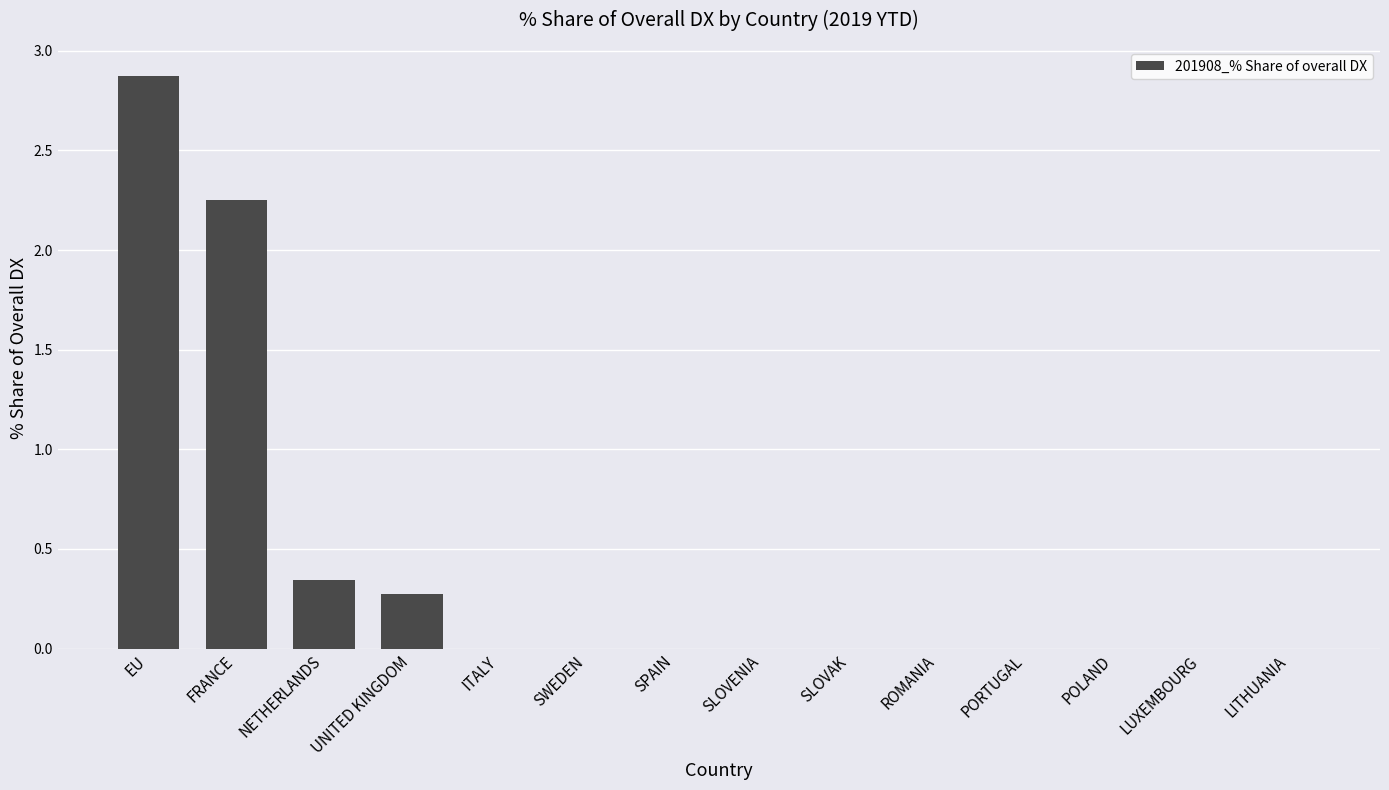

What is the maximum value shown in the chart?

2.9